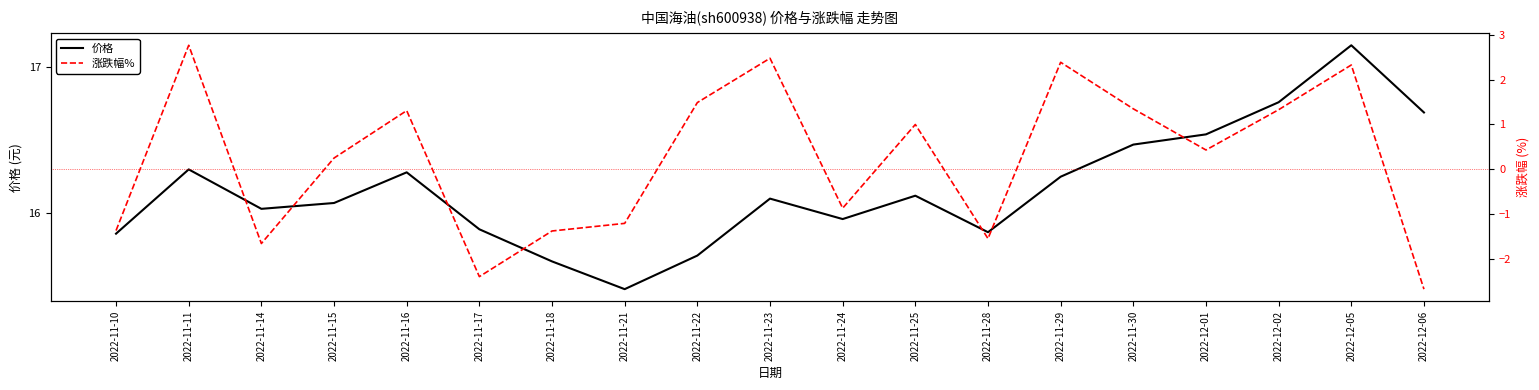

Where is 涨跌幅% nearest to the value 0?

2022-11-15